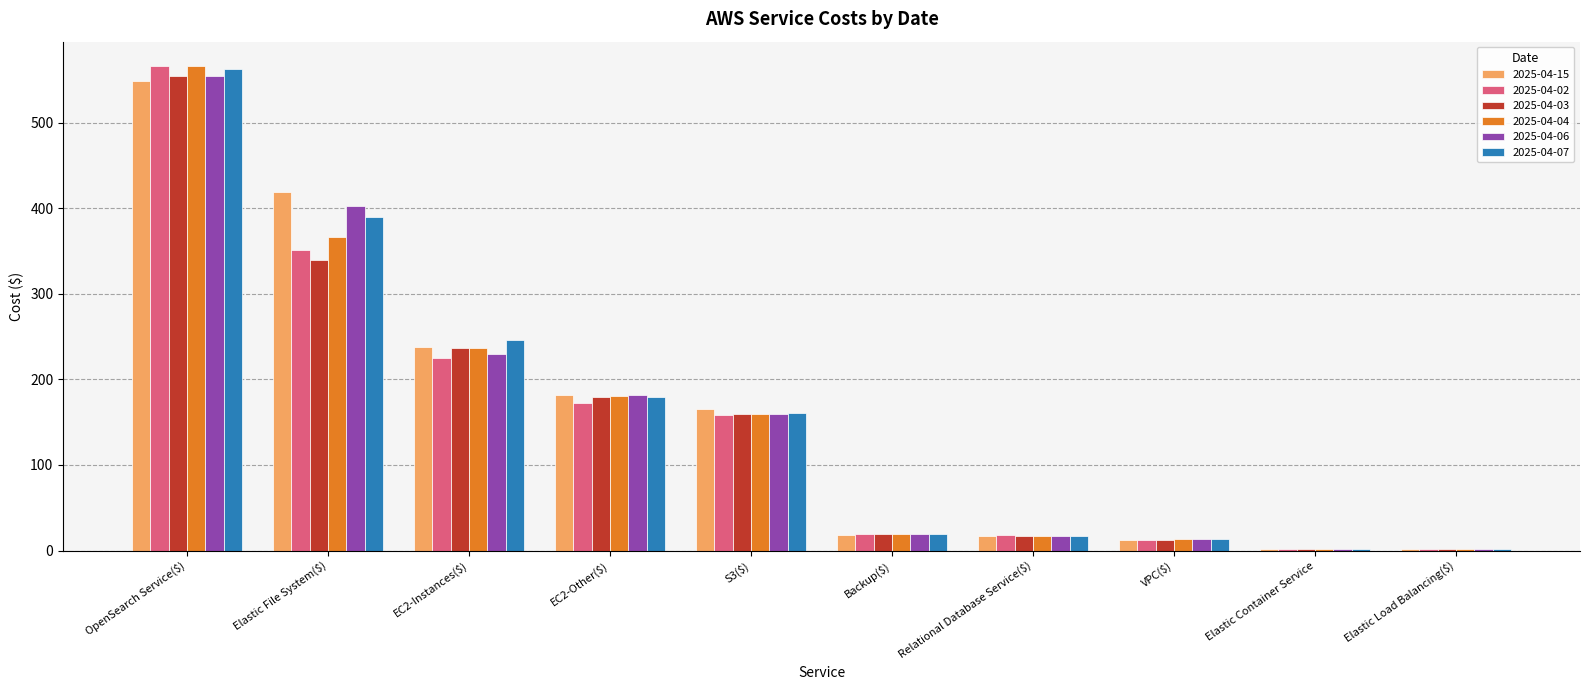

How many bars are there in total?

60